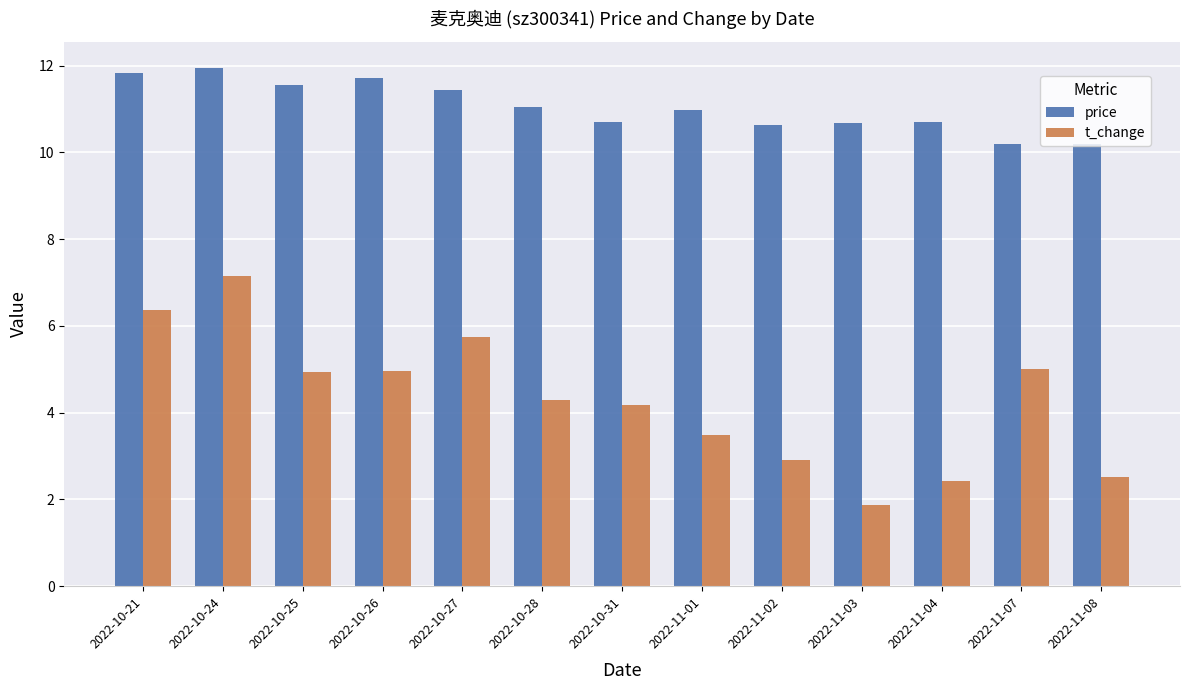

How many bars are there in total?

26